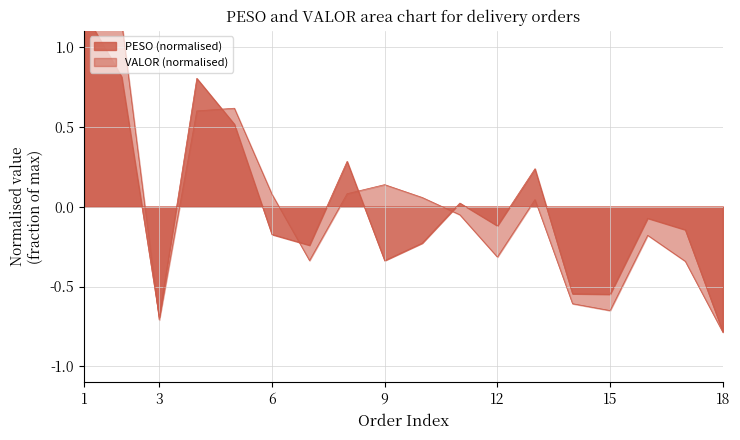

Reading left to right, extract all data points from this chart.

PESO: 1=1.2	2=0.8	3=-0.7	4=0.8	5=0.5	6=-0.2	7=-0.2	8=0.3	9=-0.3	10=-0.2	11=0.0	12=-0.1	13=0.2	14=-0.5	15=-0.5	16=-0.1	17=-0.1	18=-0.8
VALOR: 1=1.2	2=1.2	3=-0.7	4=0.6	5=0.6	6=0.1	7=-0.3	8=0.1	9=0.1	10=0.1	11=-0.1	12=-0.3	13=0.0	14=-0.6	15=-0.7	16=-0.2	17=-0.3	18=-0.8